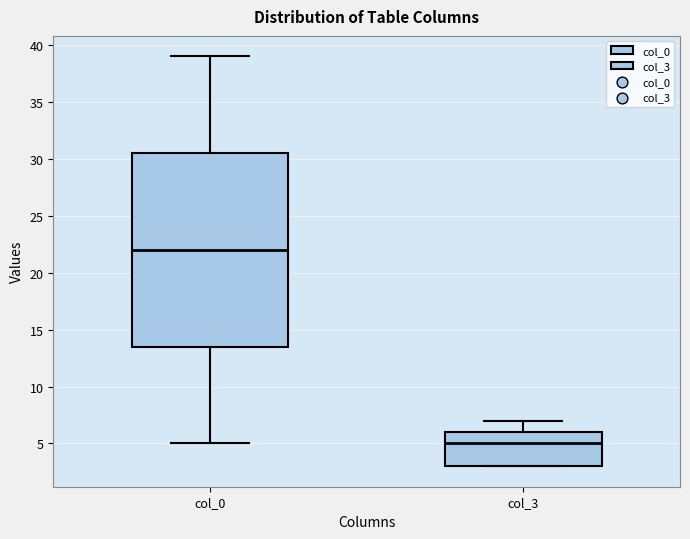

Which box is the tallest, from its lower edge to its upper edge?

col_0